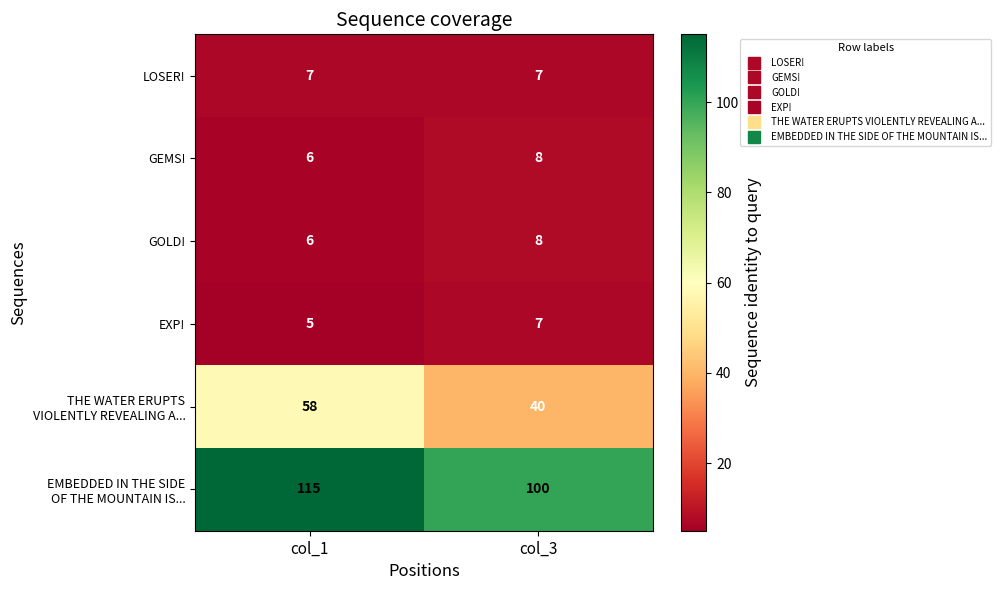

At which category is the sum across all series the highest?

col_1